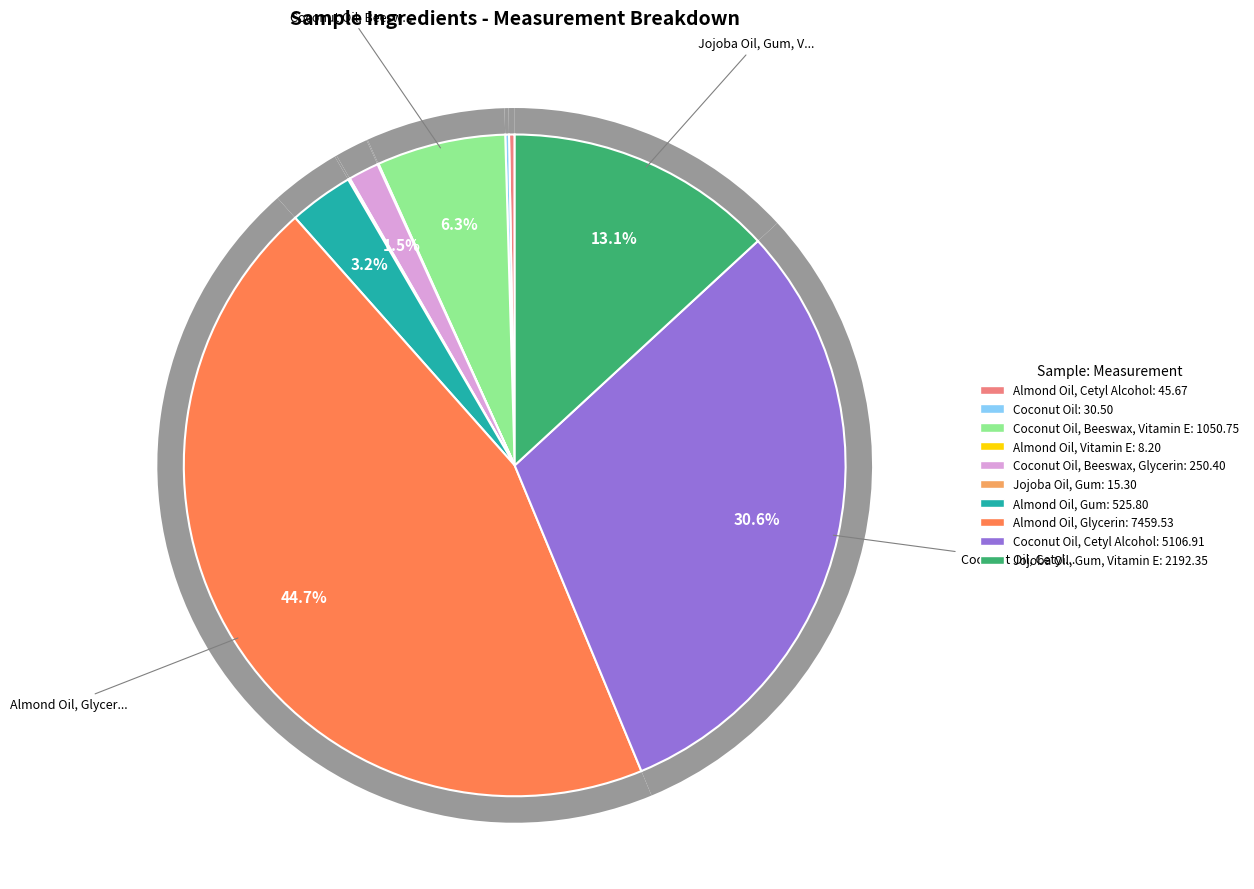

Combined, do Coconut Oil, Beeswax, Glycerin and Coconut Oil, Cetyl Alcohol account for over 50%?

No